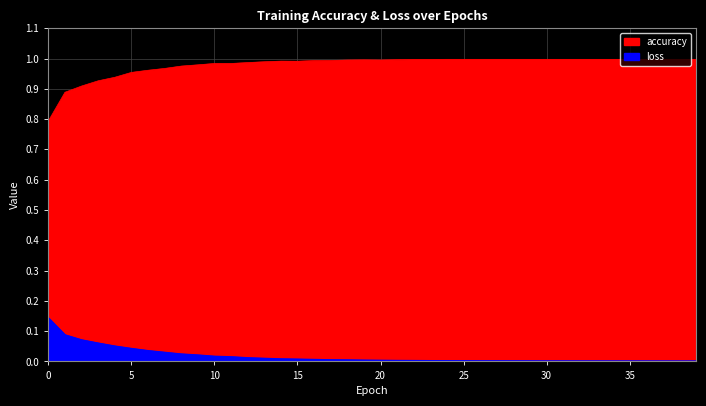

What is the value of the accuracy point at the 39th from the left?

1.0